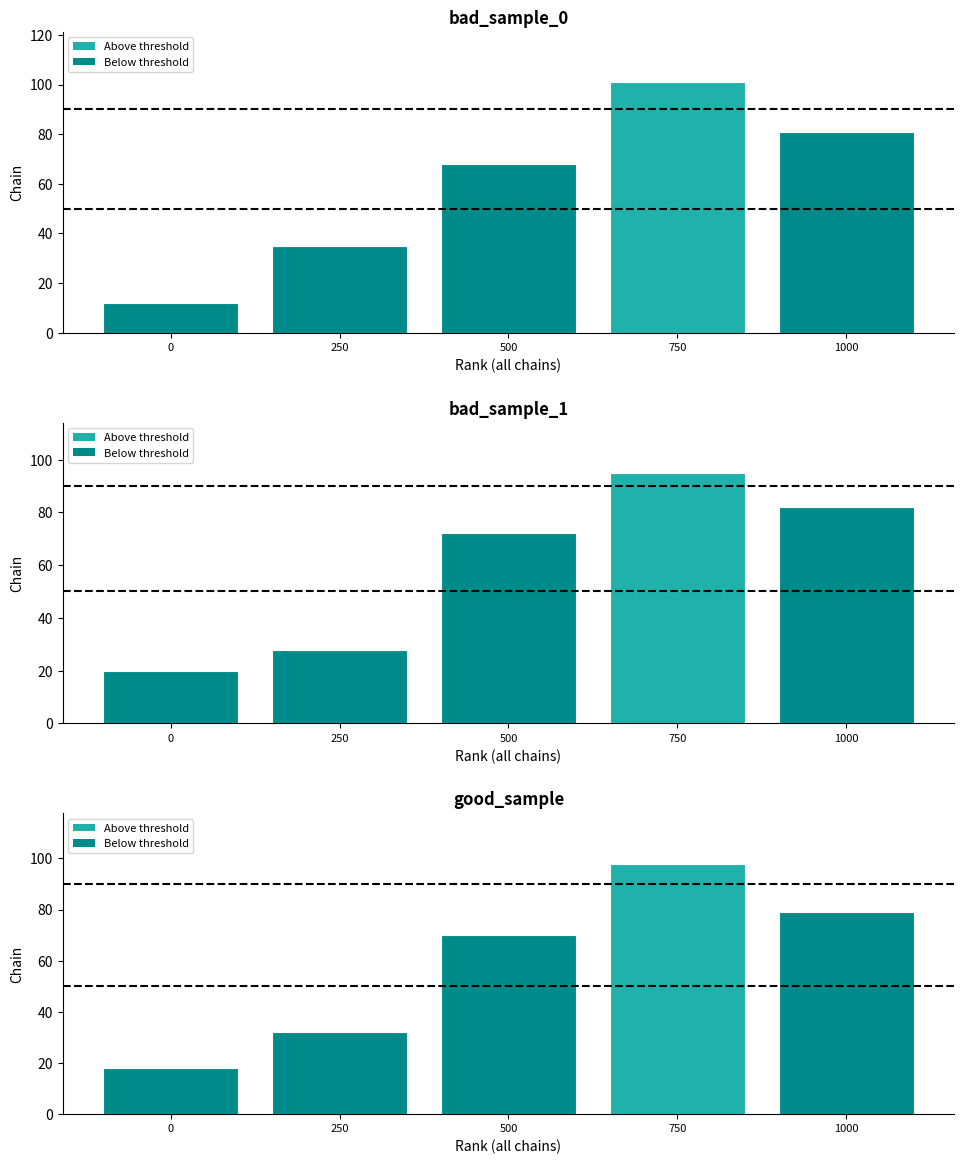

What is the approximate value at 250, to the nearest 10?

30